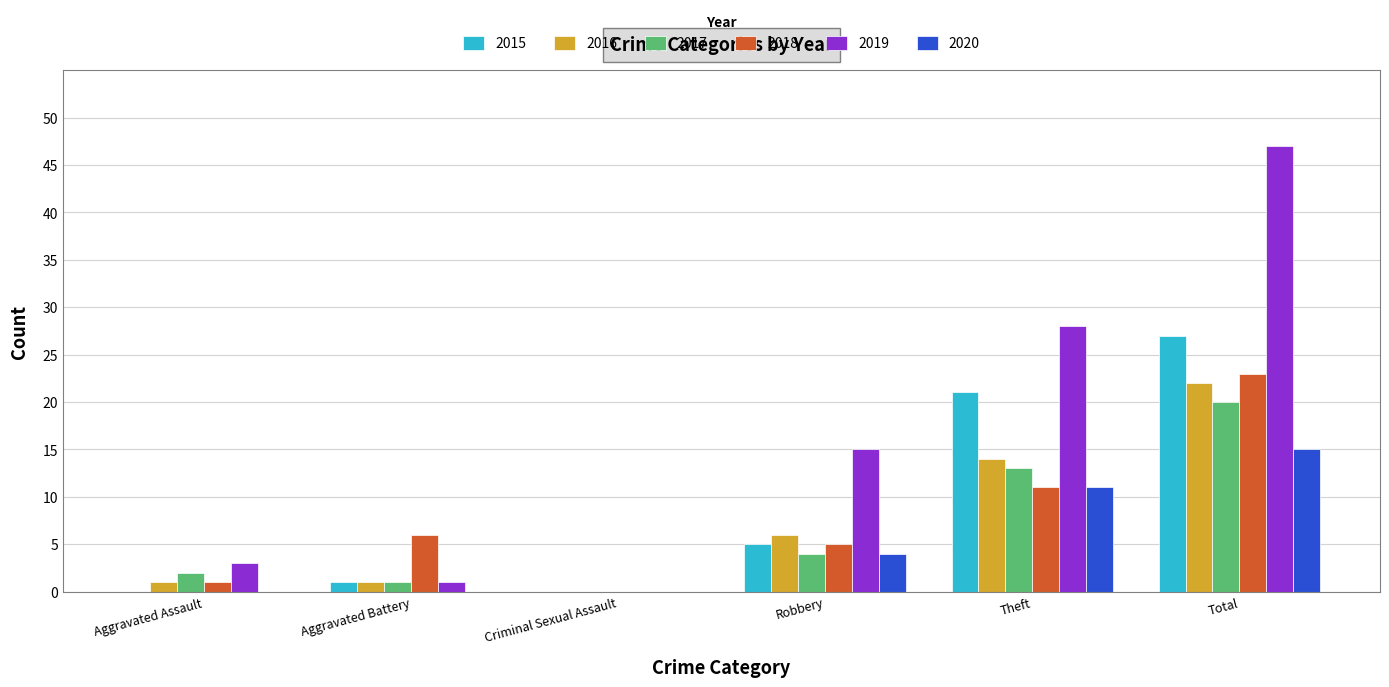

What is the sum of all 2020 values?

30